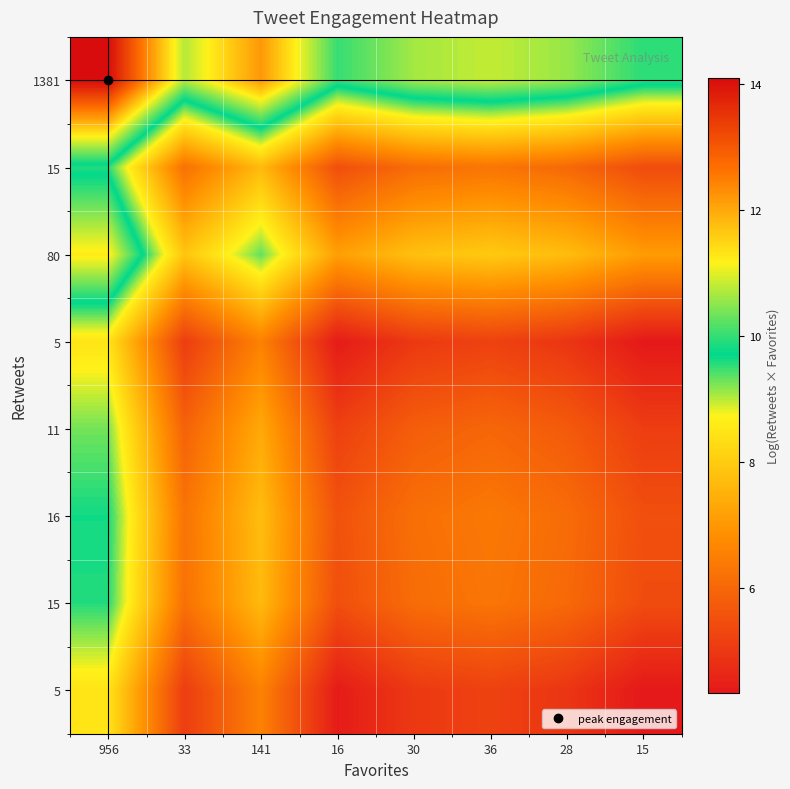

What is the maximum value shown in the chart?

14.1